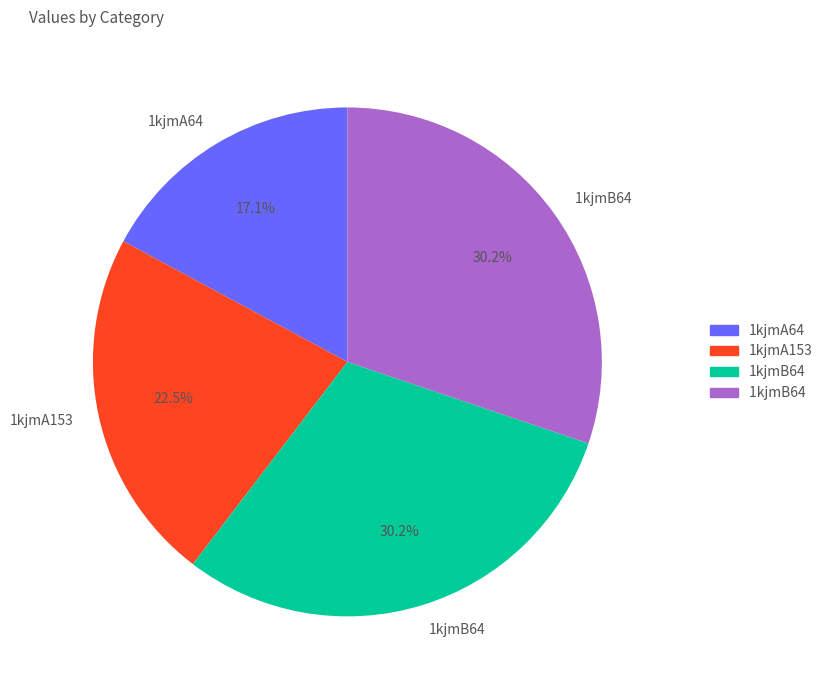

Is there a majority slice in this chart?

No